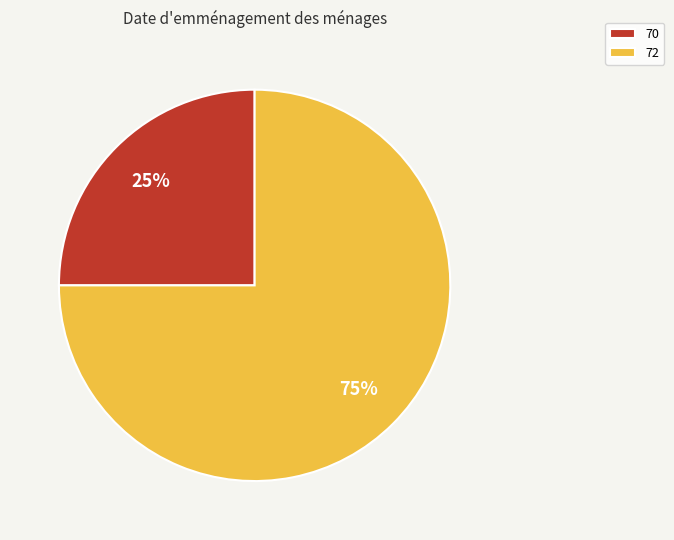

What percentage is the 72 slice, to the nearest percent?

75%